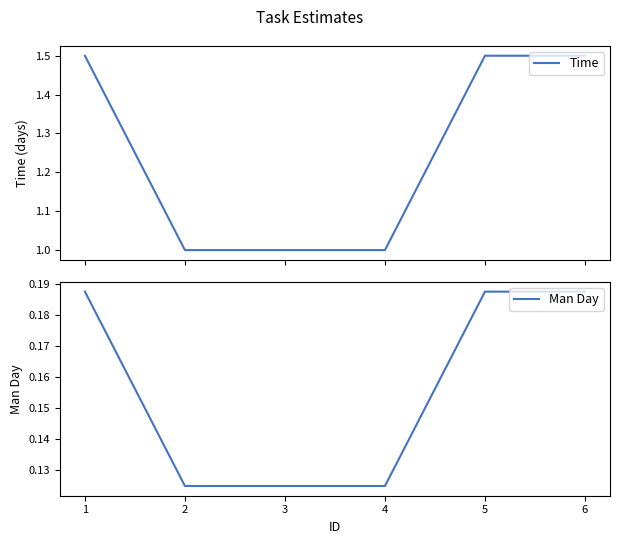

Reading right to left, transcribe all the data shown in this chart.

Time: 1.5	1.5	1.0	1.0	1.0	1.5
Man Day: 0.2	0.2	0.1	0.1	0.1	0.2